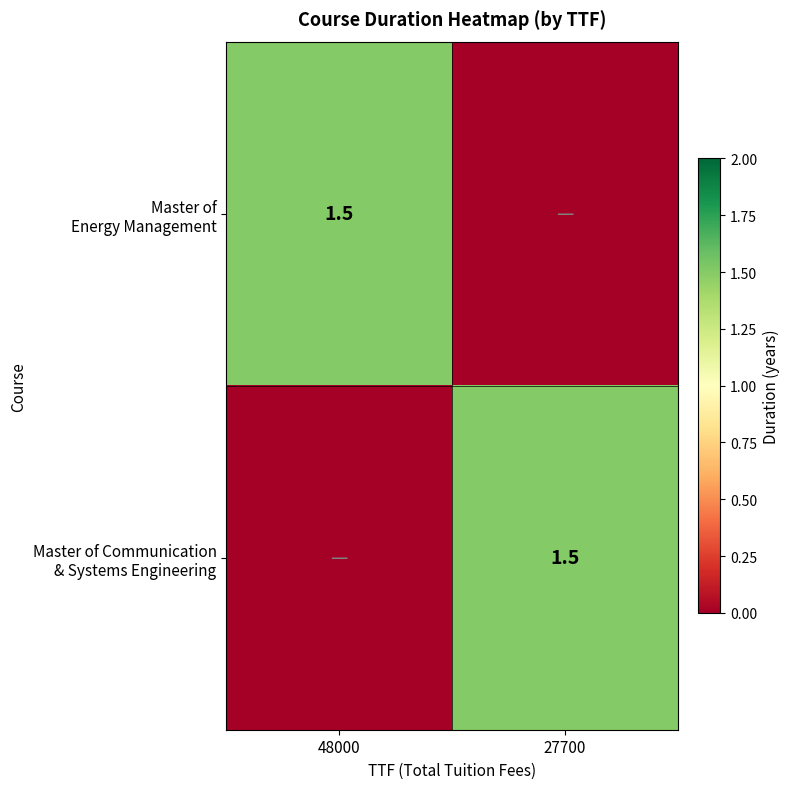

What is the difference between the maximum and minimum values in the Master of Communication & Systems Engineering series?

1.5